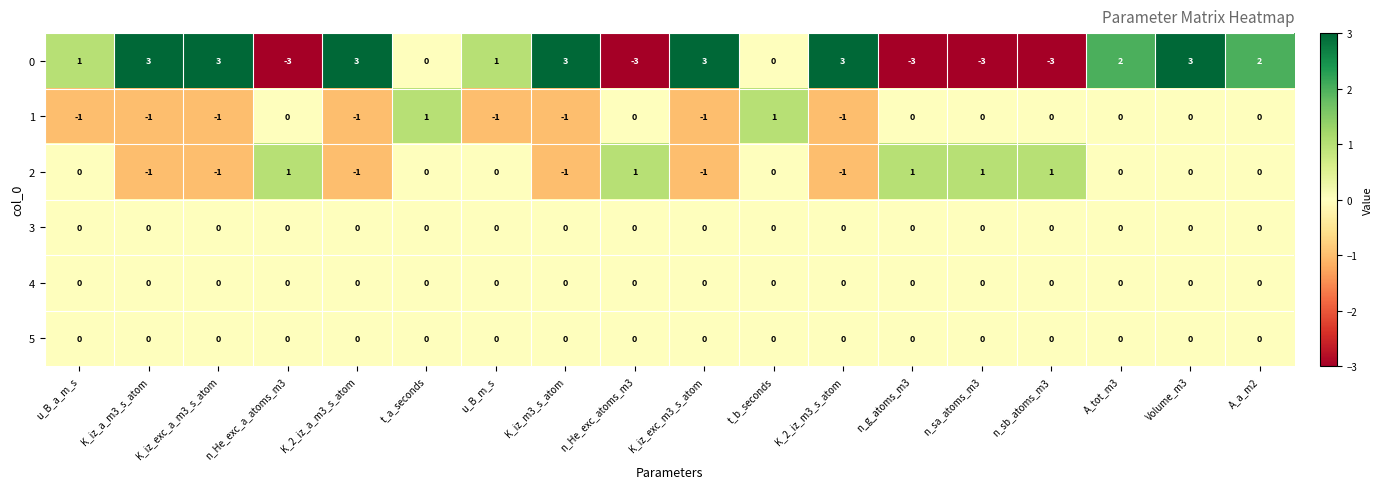

The 0 series shows 2 at K_iz_m3_s_atom. True or false?

False